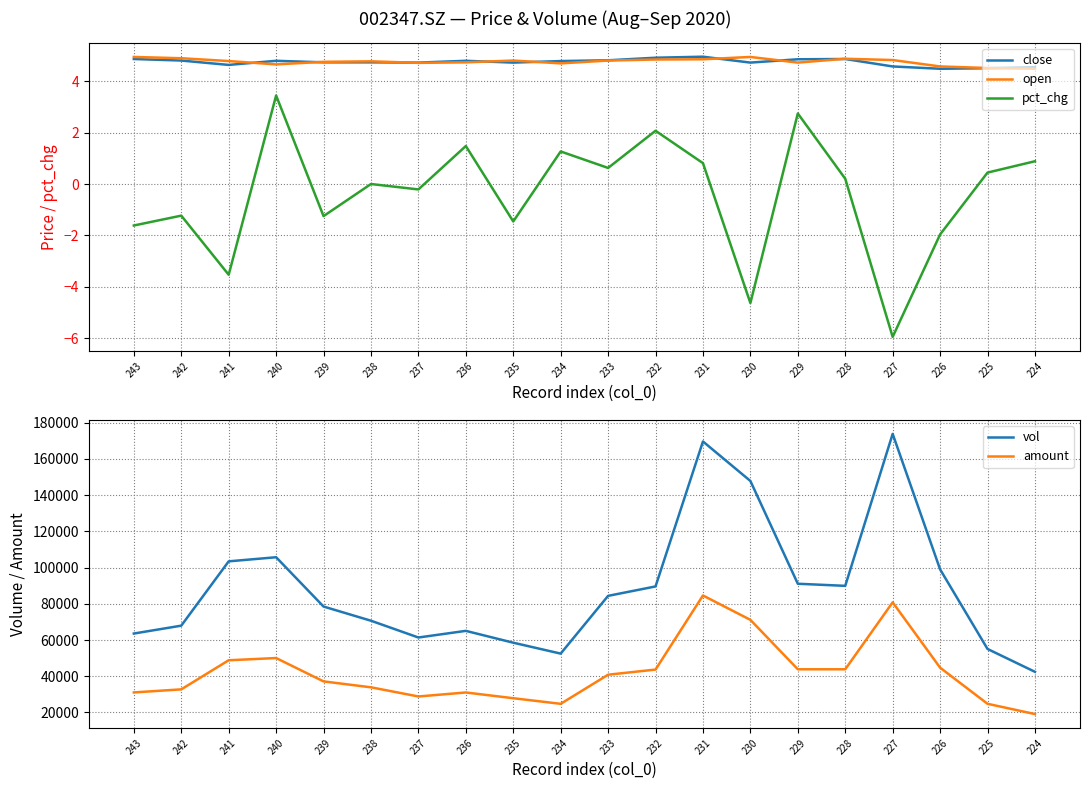

What is the minimum value for close?

4.5